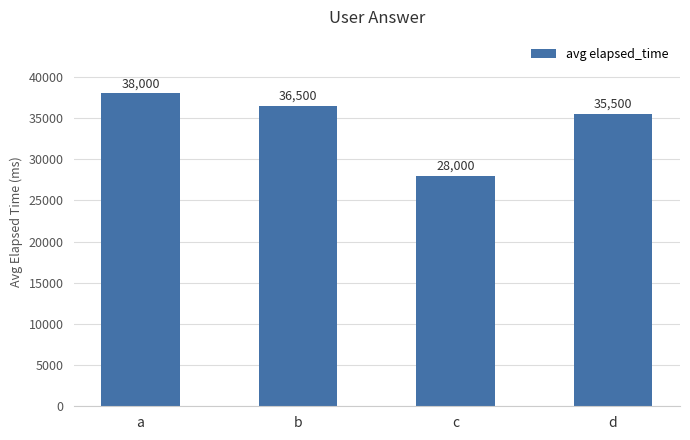

What is the value of the 3rd bar from the left?

28000